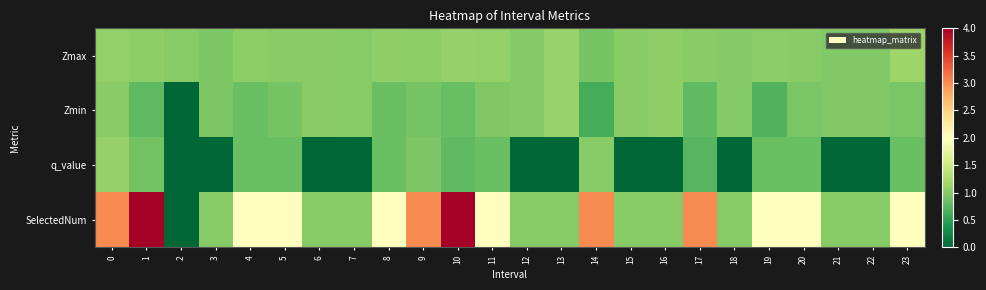

Which category has the lowest value across all series?

2